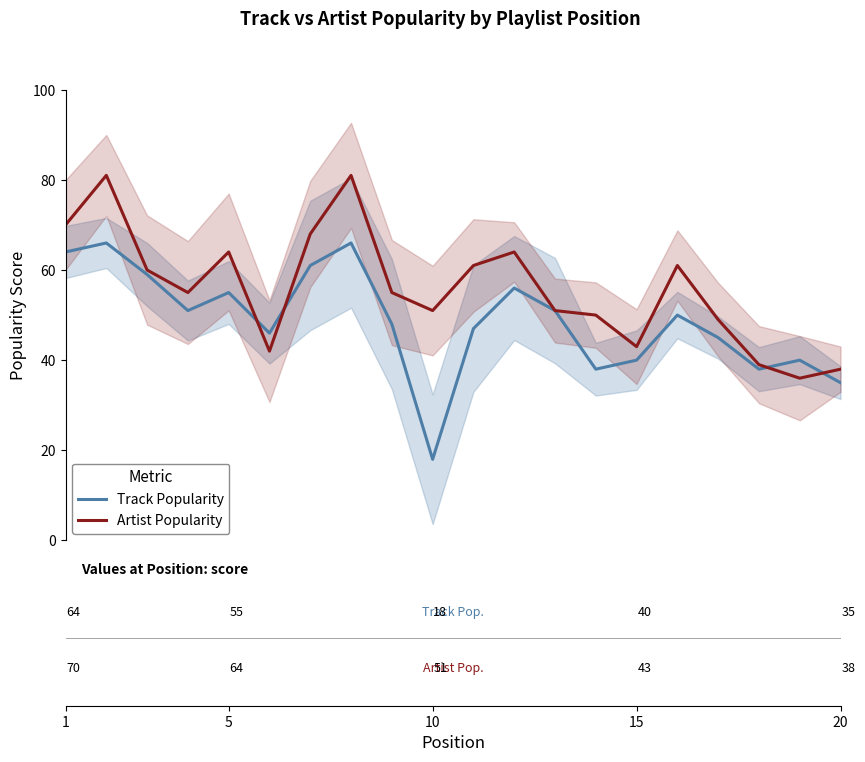

What is the difference between the second highest and minimum values in the Track Popularity series?

48